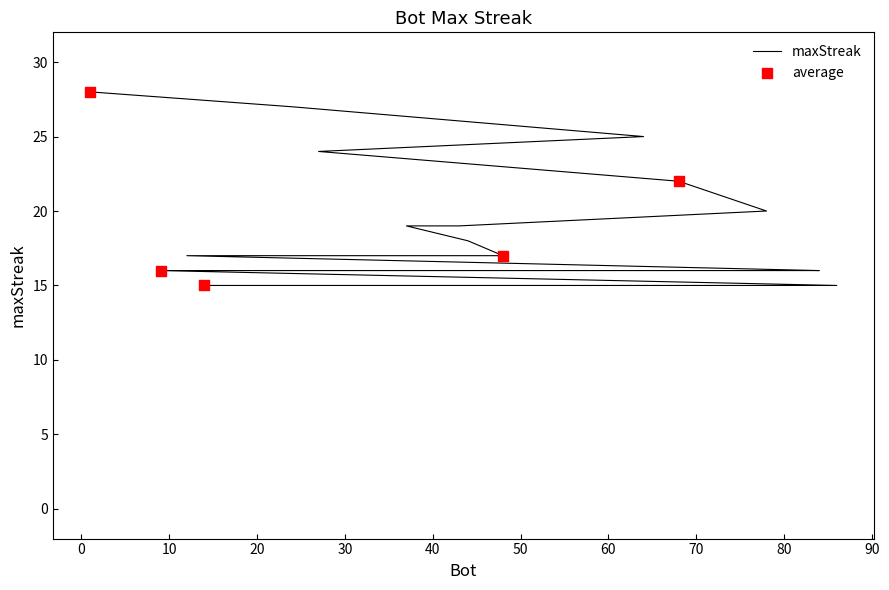

Which has a higher value, 27 or 78?

27